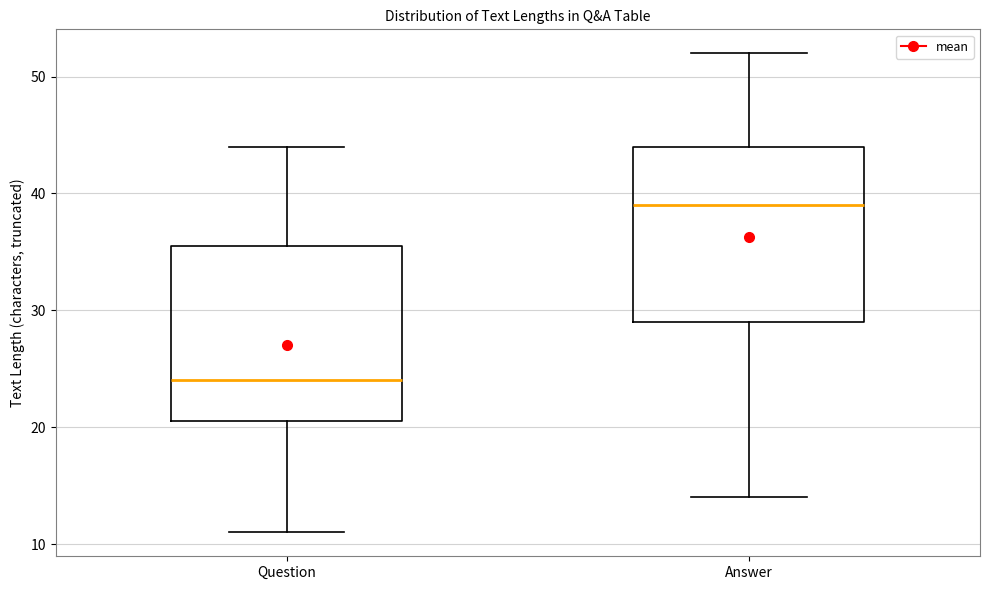

Reading left to right, transcribe this box plot: for each box, give where its median line is, the range the box spans, and where its two whiskers end, as read against the y-axis. The values are not printed on the chart, so give them approximately, as read against the axis.

Question: median 24, box 21 to 36, whiskers 11 to 44
Answer: median 39, box 29 to 44, whiskers 14 to 52